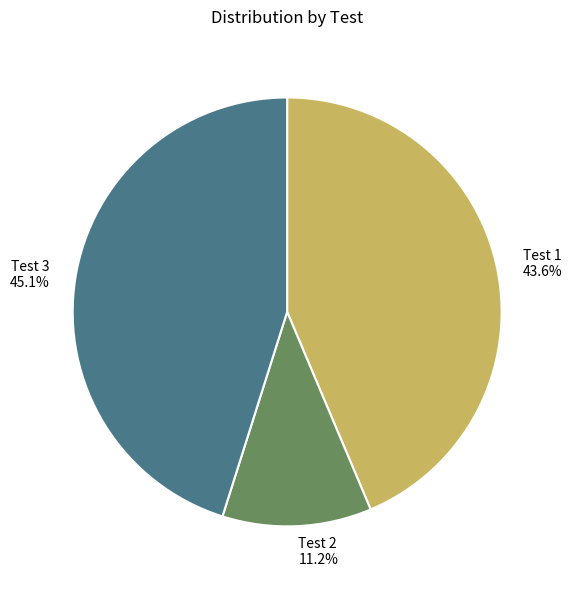

Does Test 1 account for over 50% of the chart?

No